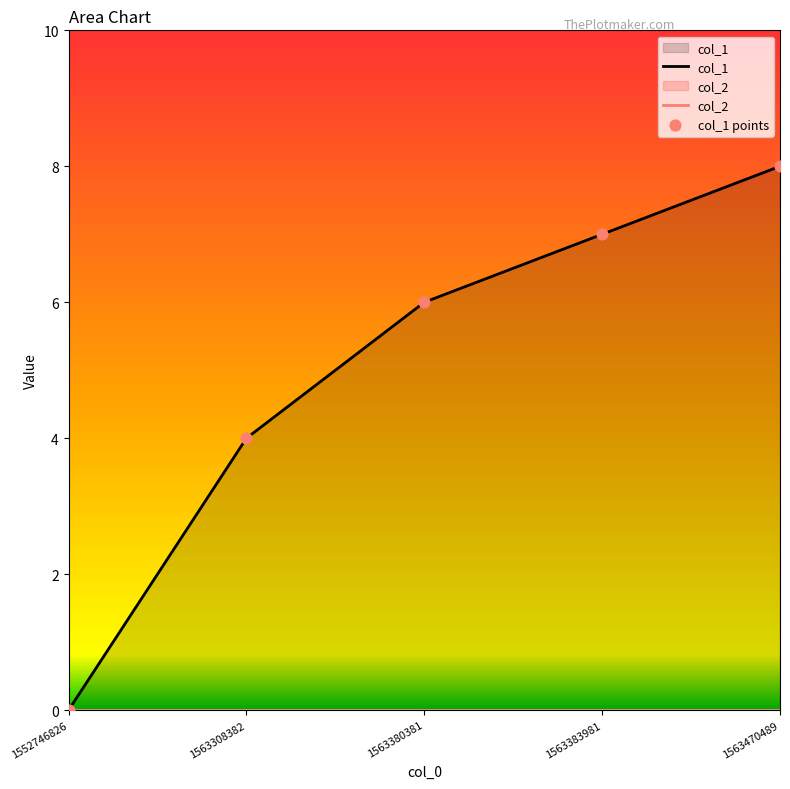

Which series has the widest spread of Y values?

col_1